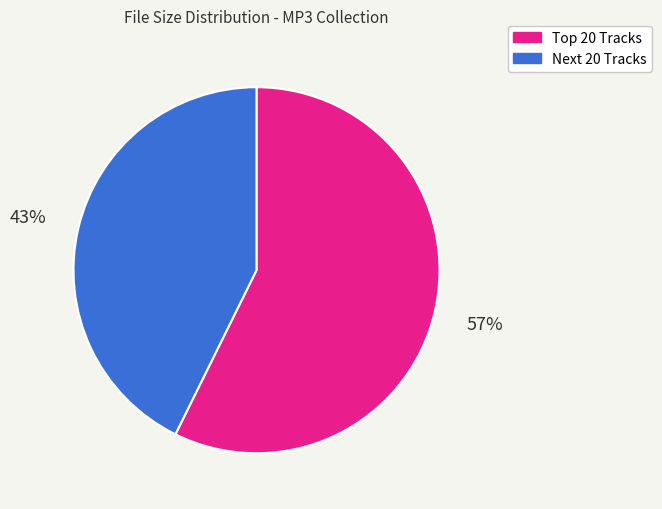

Is there any slice that represents more than half of the pie?

Yes